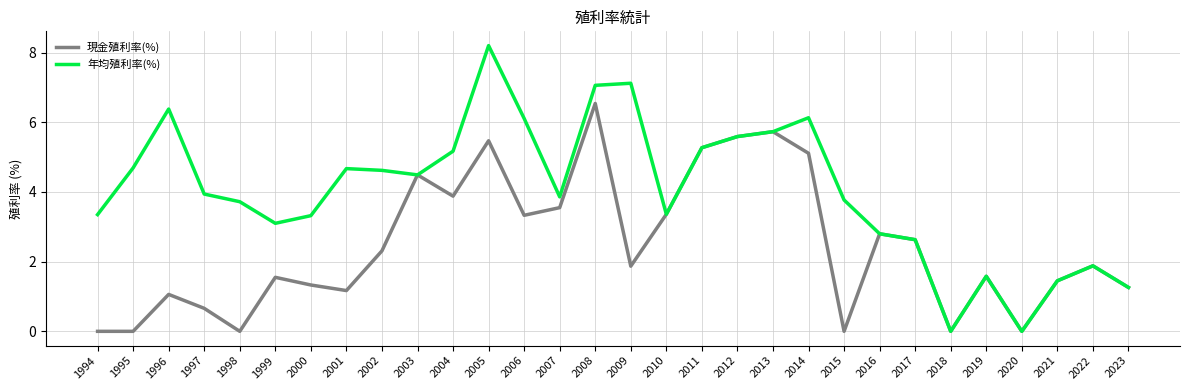

What is the approximate value of 現金殖利率(%) at 2013?

5.7